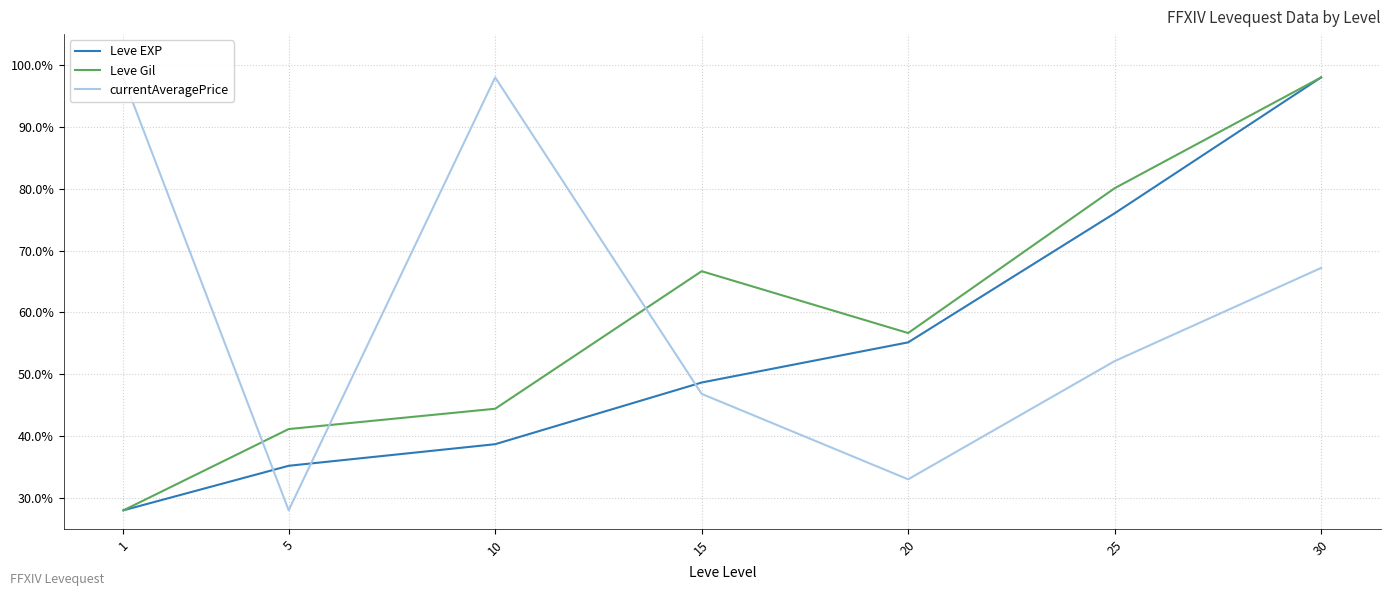

Is this an area chart (filled region under the line)?

No